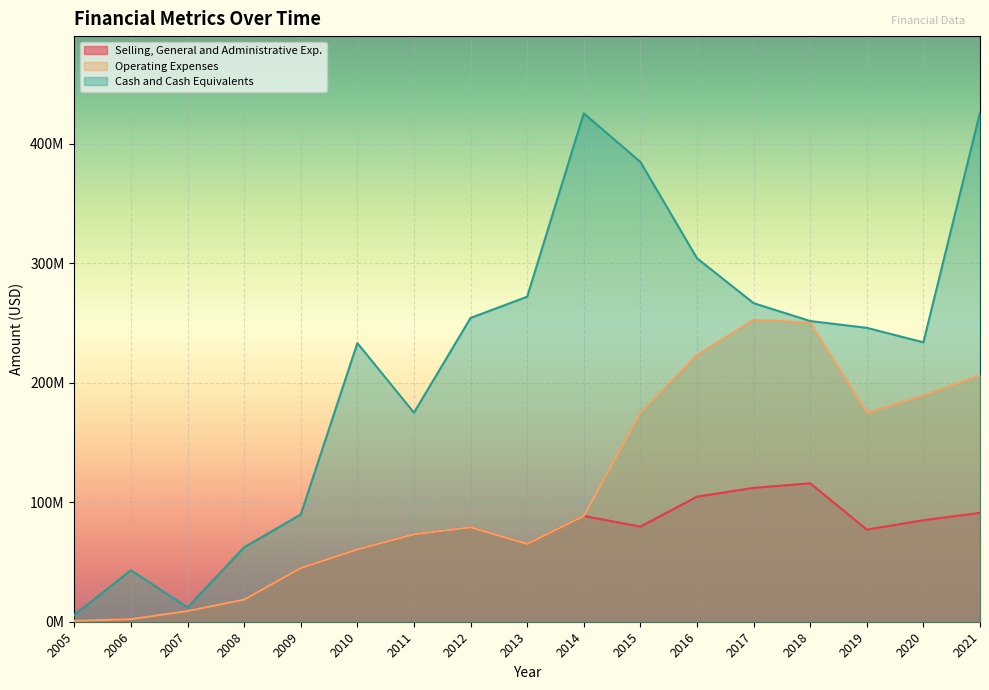

At which category is the sum across all series the highest?

2021